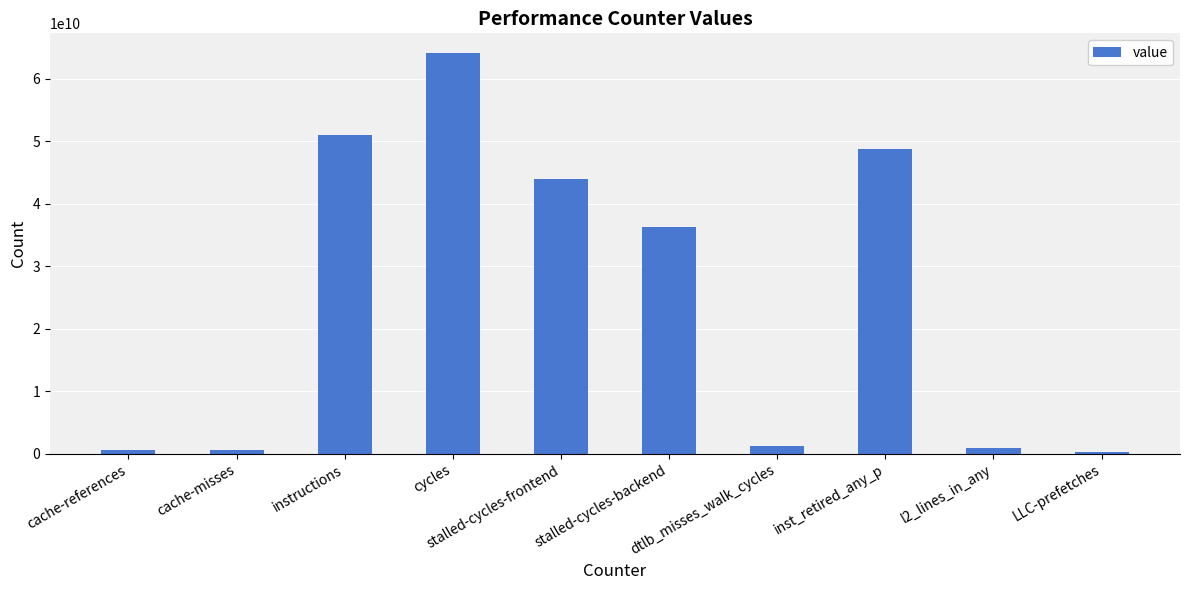

What is the difference between the maximum and minimum values?

63839649975